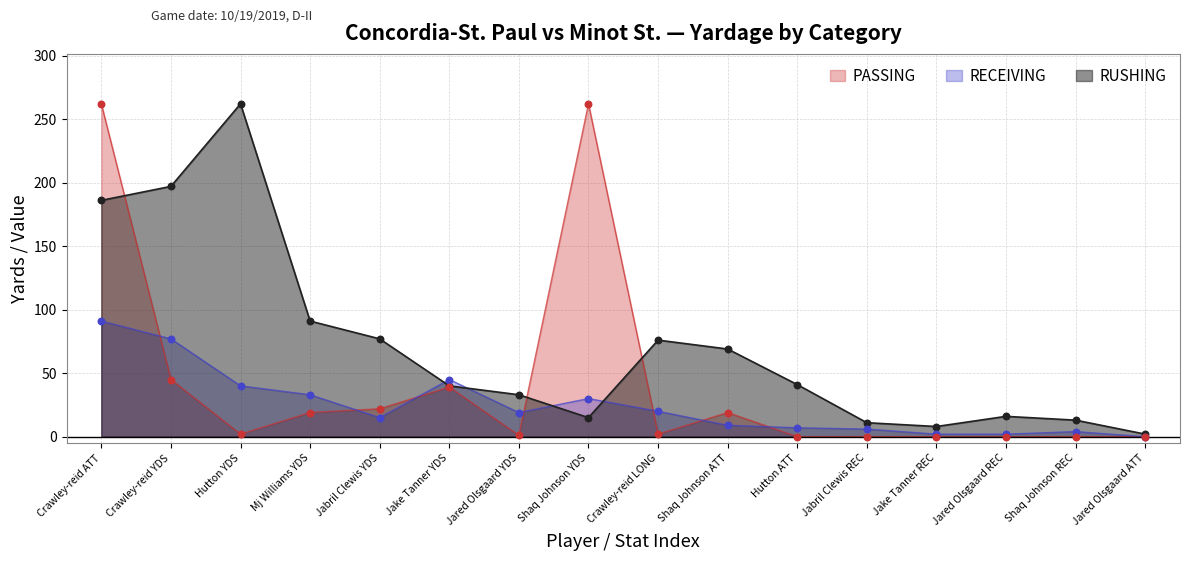

Which series has the largest total across all categories?

RUSHING